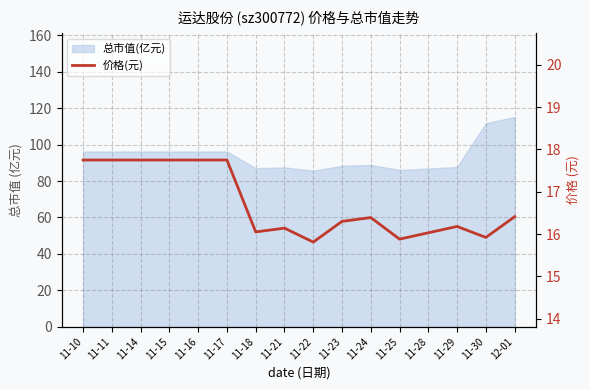

List the labels in order of value, smallest first.

11-22, 11-25, 11-30, 11-28, 11-18, 11-21, 11-29, 11-23, 11-24, 12-01, 11-10, 11-11, 11-14, 11-15, 11-16, 11-17